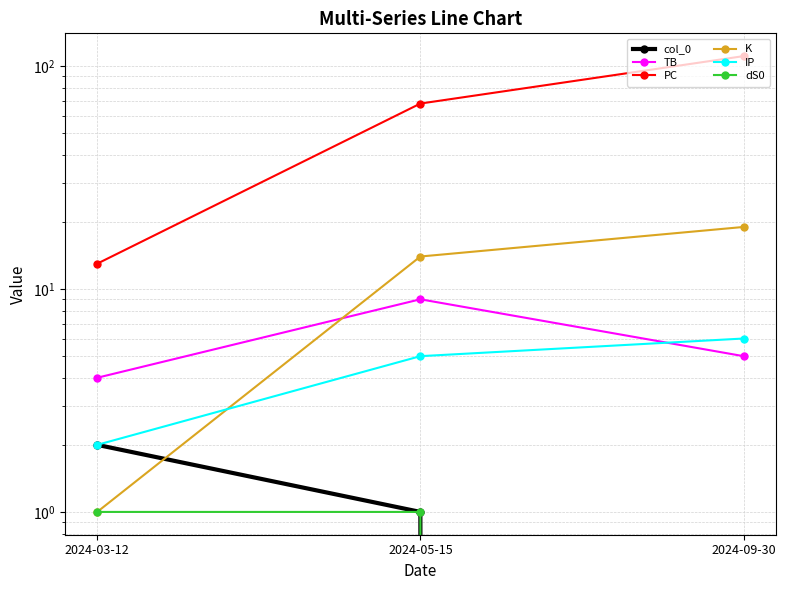

What is the sum of all K values?

34